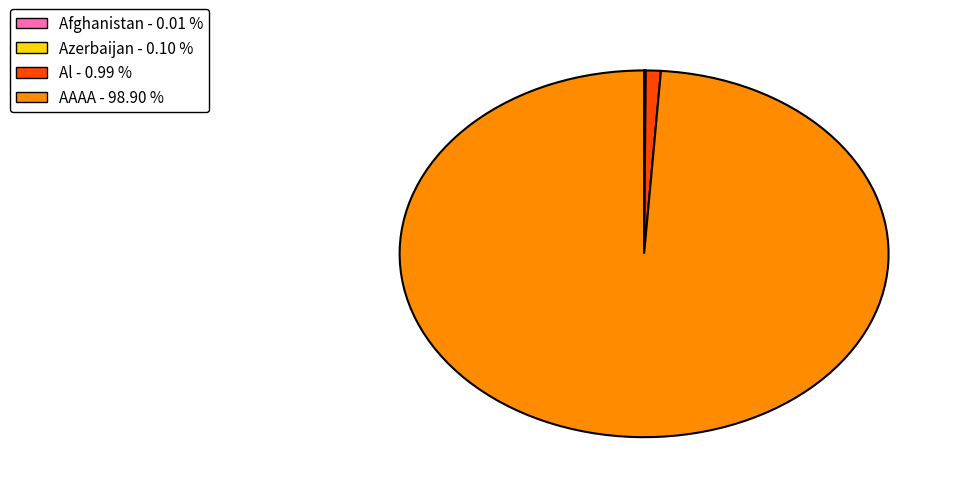

Which category has the biggest portion of the pie?

AAAA